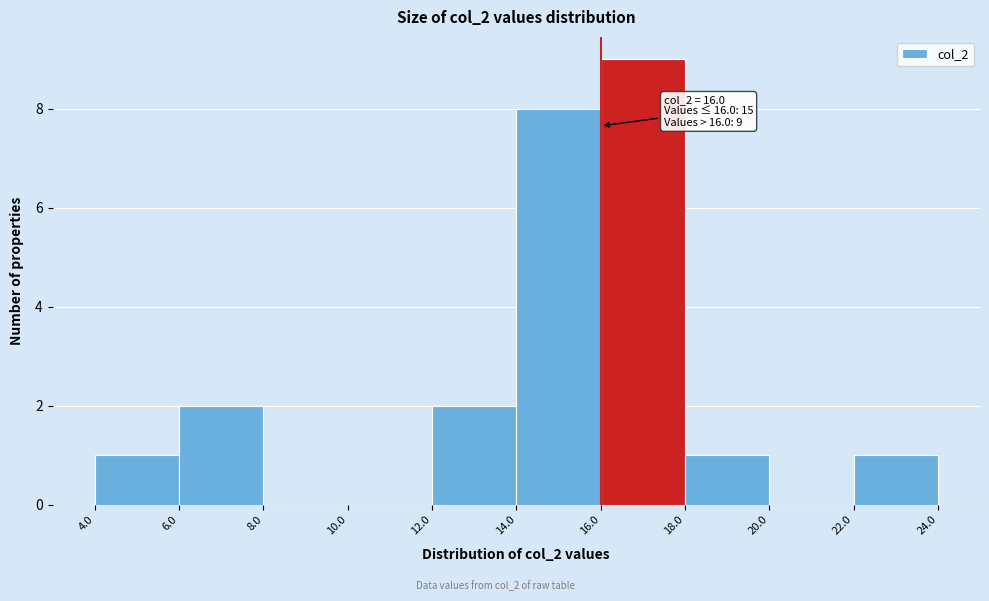

Which range on the x-axis has the tallest bar?

16.0 to 18.0